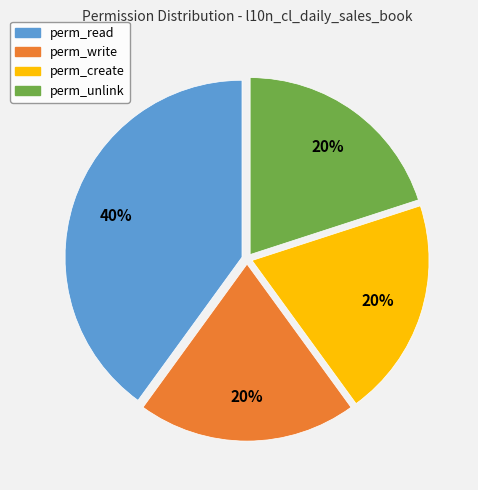

Is perm_unlink the majority of the pie?

No